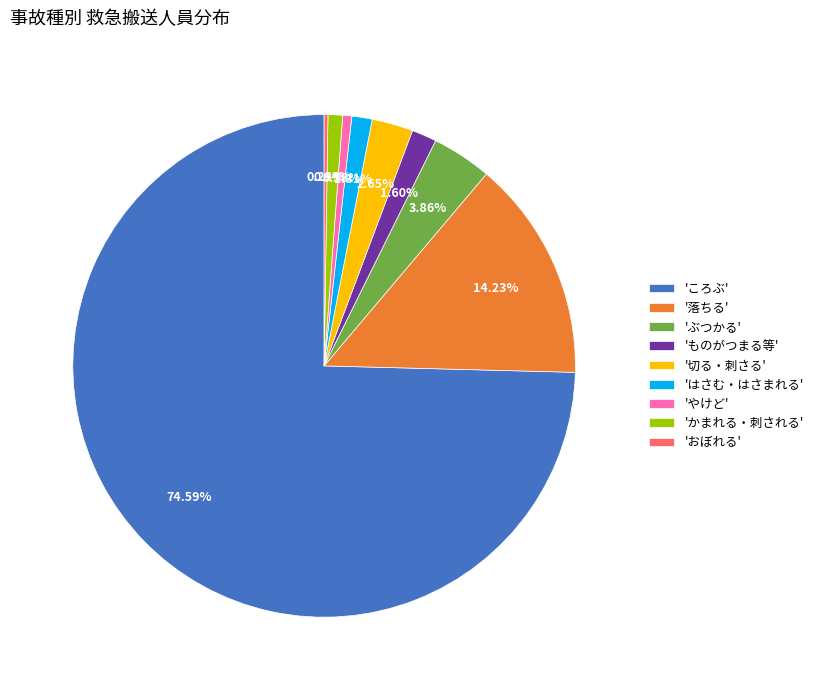

What is the ratio of the value at 'ぶつかる' to the value at '切る・刺さる'?

1.5